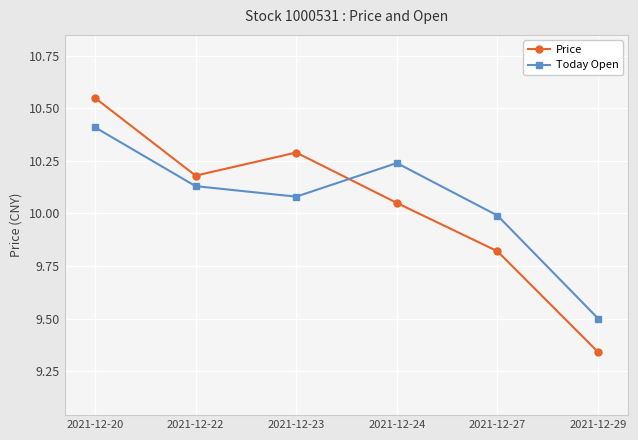

What are all the series names shown in the legend?

Price, Today Open